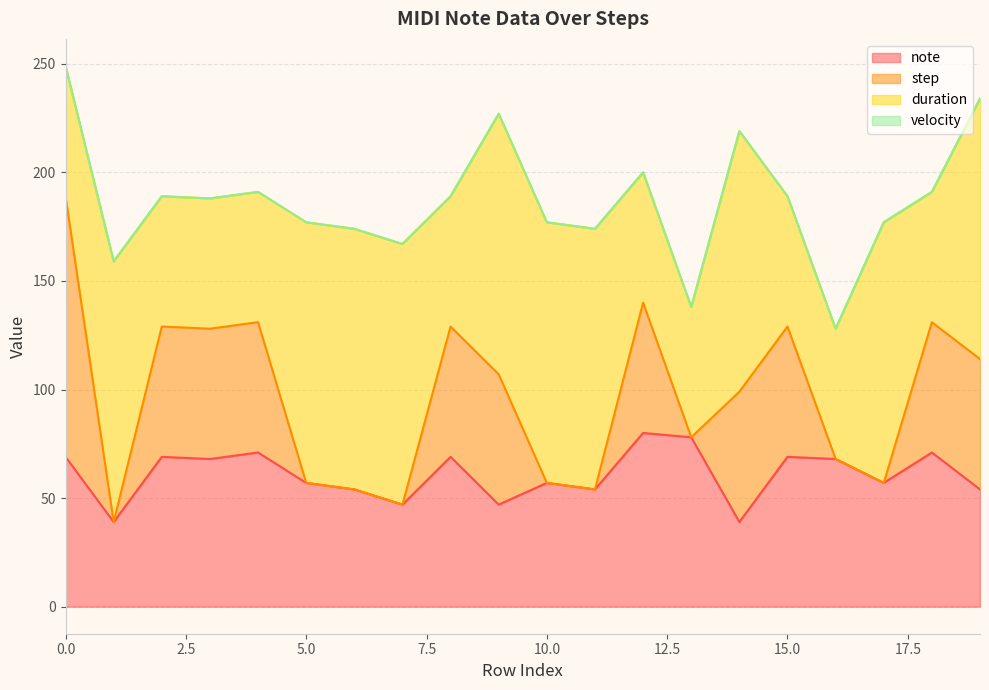

What is the spread (max minus min) of values at 2?

69